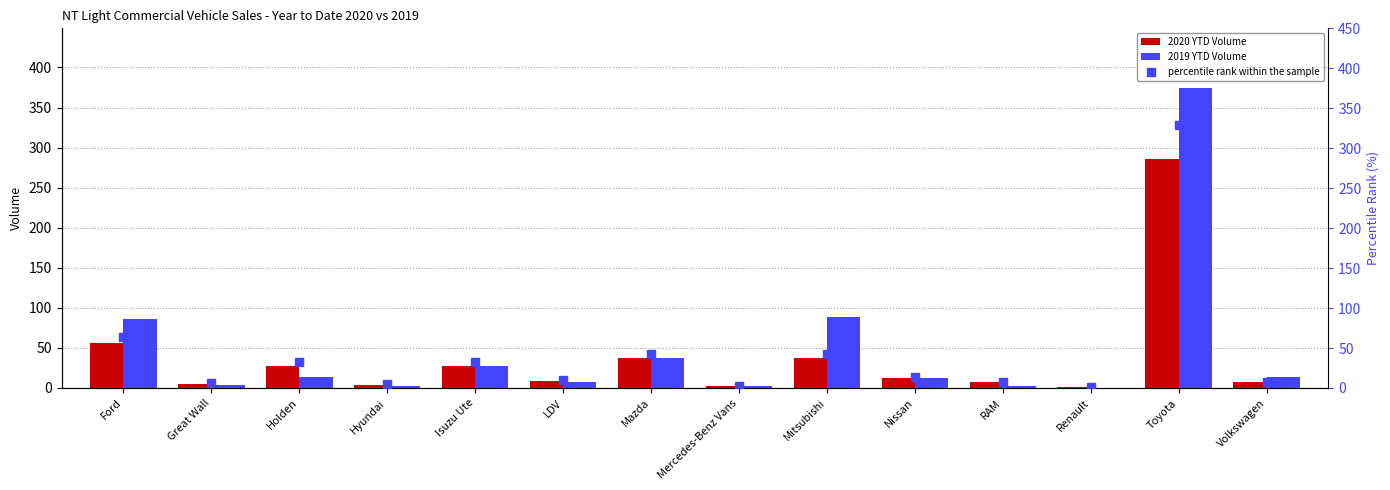

At which category is the sum across all series the highest?

Toyota